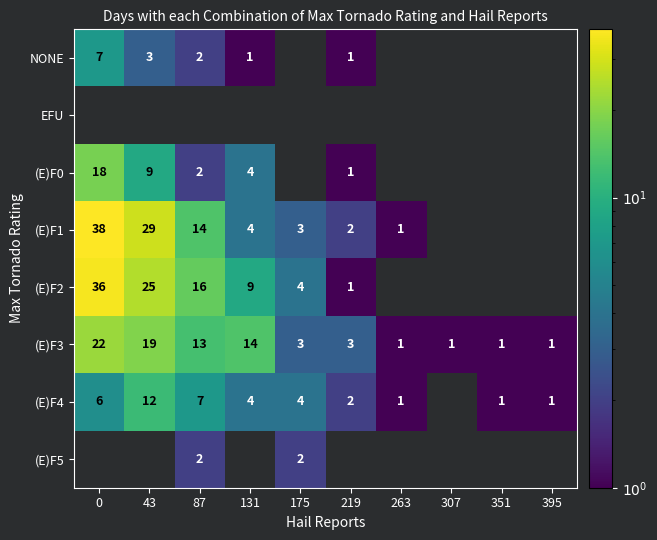

The (E)F3 series shows 1 at 219. True or false?

False